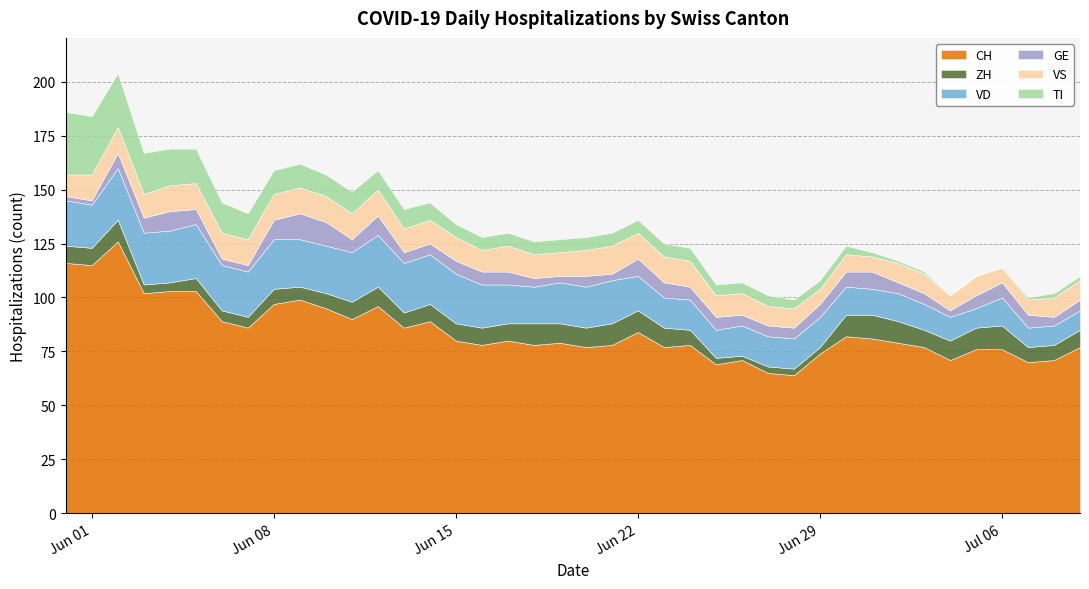

What is the difference between the maximum and minimum values in the TI series?

29